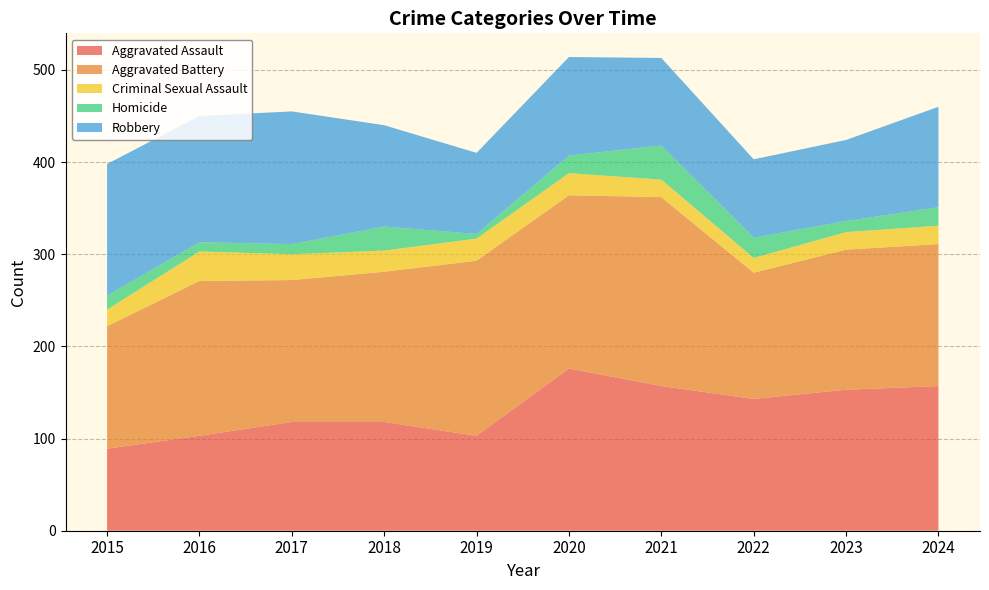

Reading right to left, extract all data points from this chart.

Aggravated Assault: 157	153	143	157	176	103	118	118	103	89
Aggravated Battery: 154	152	137	205	188	190	163	154	168	133
Criminal Sexual Assault: 20	19	16	19	24	24	23	28	32	18
Homicide: 20	12	22	37	19	5	26	11	10	15
Robbery: 109	88	85	95	107	88	110	144	137	143